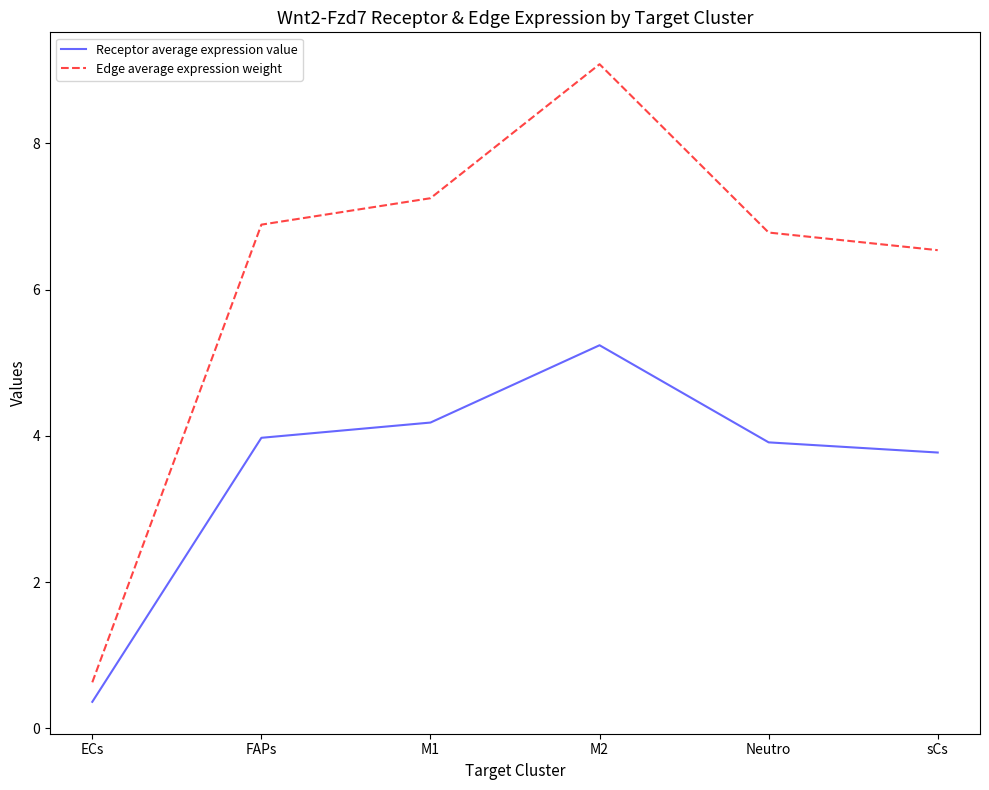

What is the spread (max minus min) of values at FAPs?

2.9